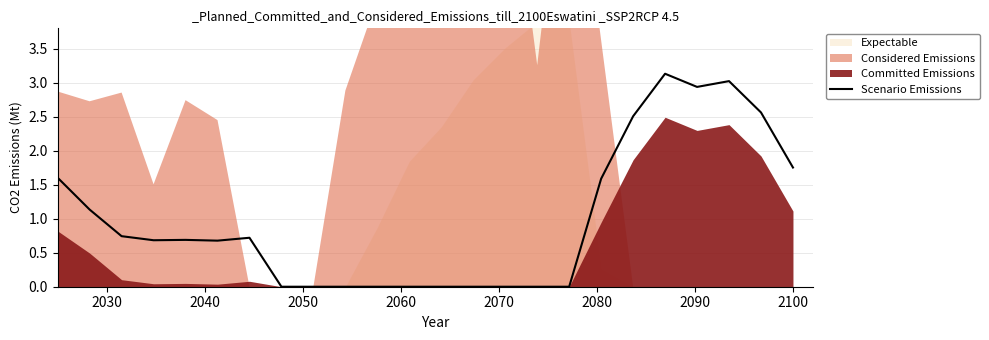

How many points are lower than both their immediate neighbors (excluding endpoints)?

3